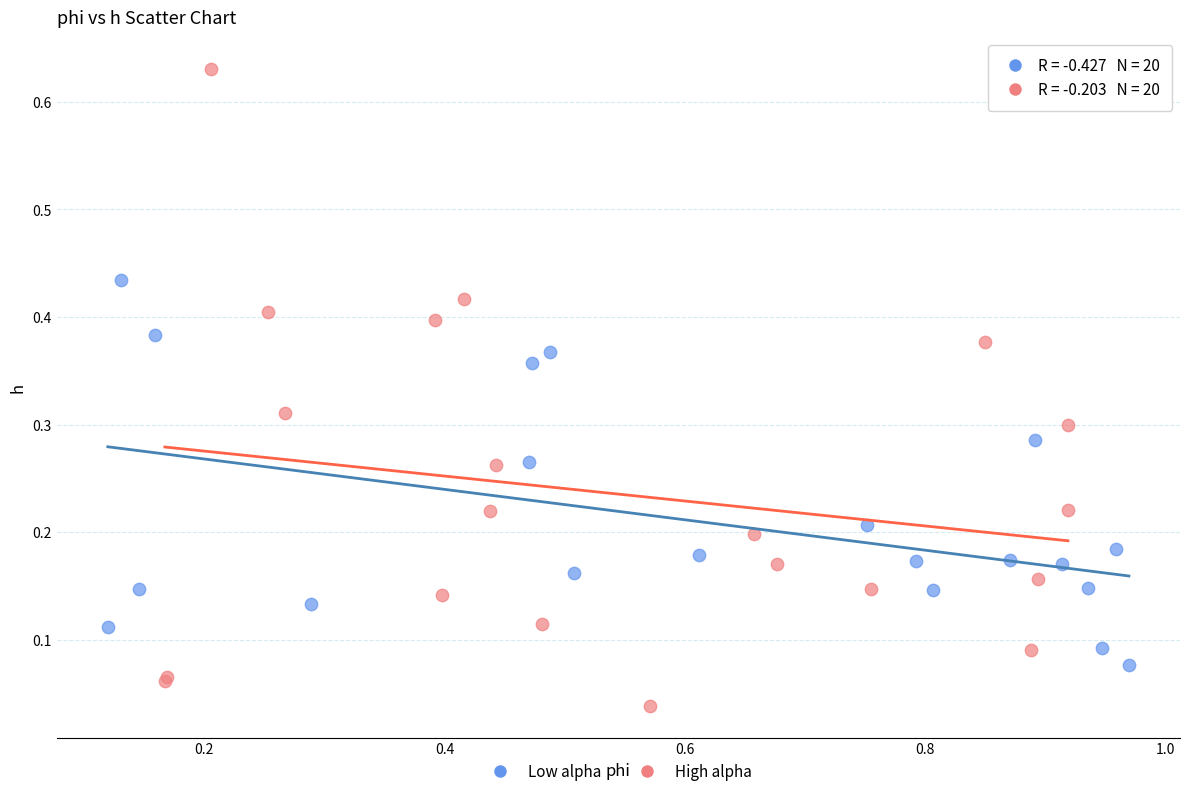

Which series has the widest spread of Y values?

High alpha